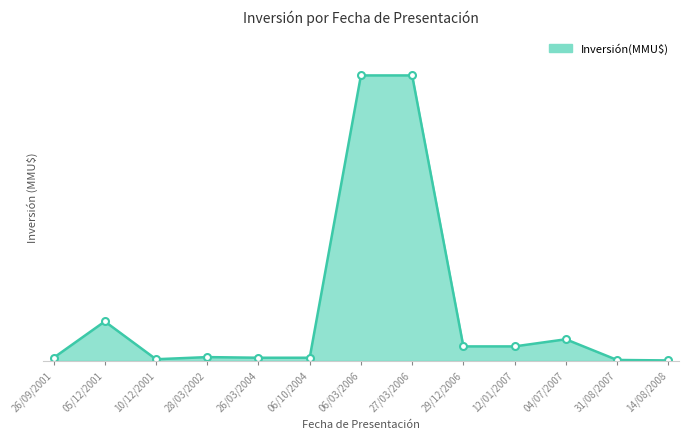

Does the chart have visible grid lines?

No